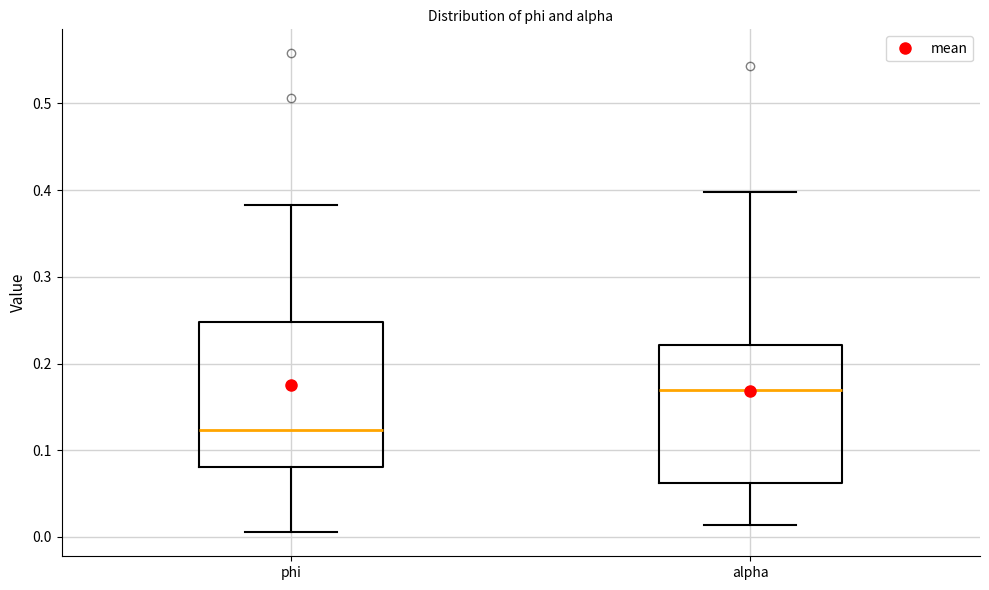

Where does the upper whisker of the box for phi end on the y-axis? The values are not printed on the chart, so give them approximately, as read against the axis.

0.38